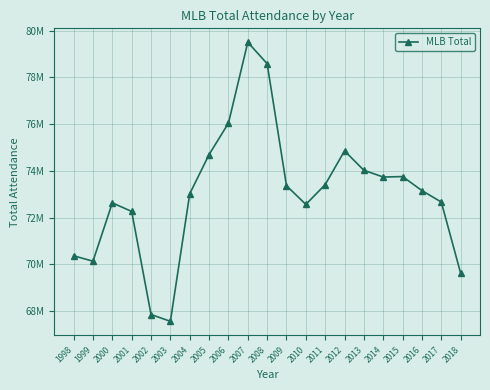

What is the sum of all values?

1533894428